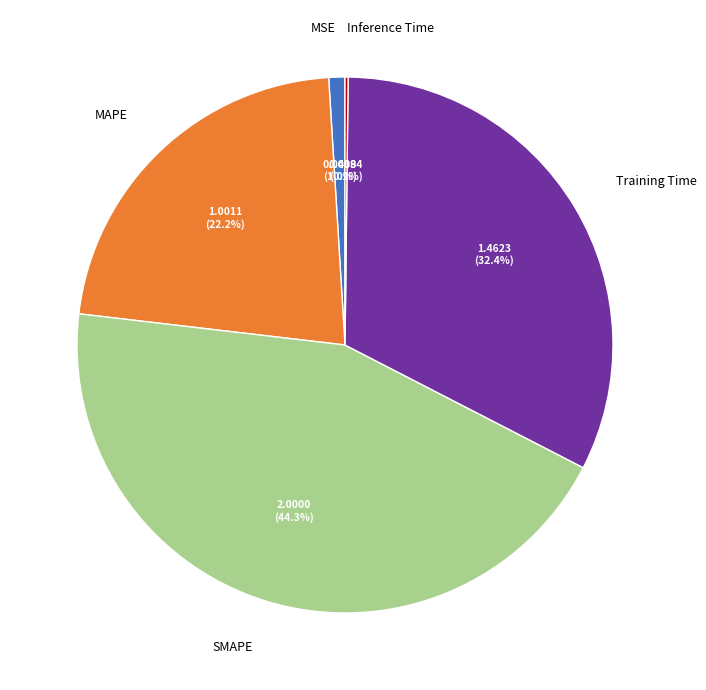

What percentage is the MAPE slice, to the nearest percent?

22%